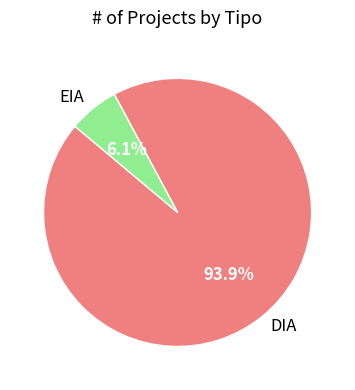

The DIA slice represents 94% of the pie. True or false?

True